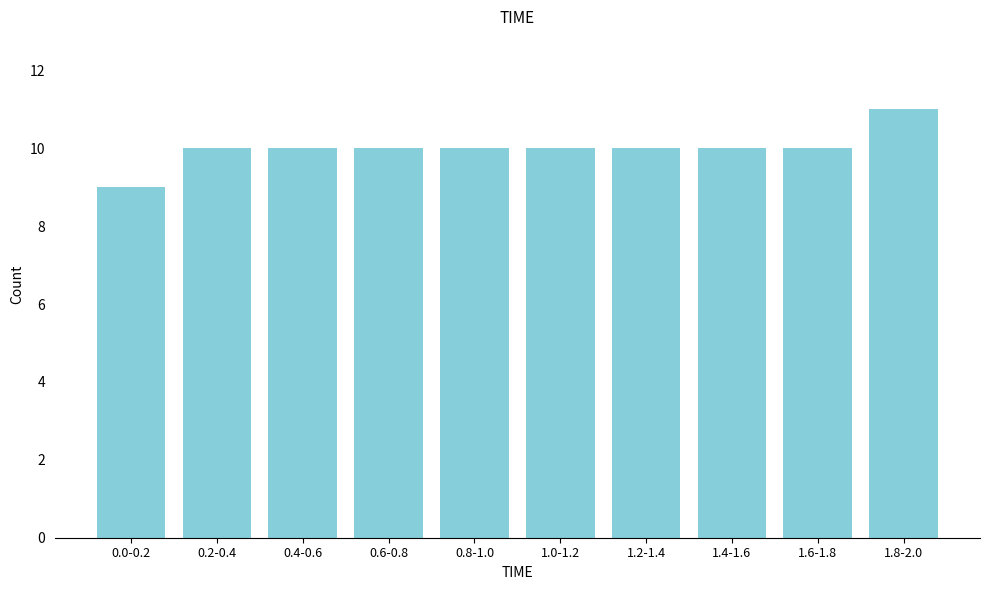

Reading right to left, what are all the values shown in this chart?

11	10	10	10	10	10	10	10	10	9